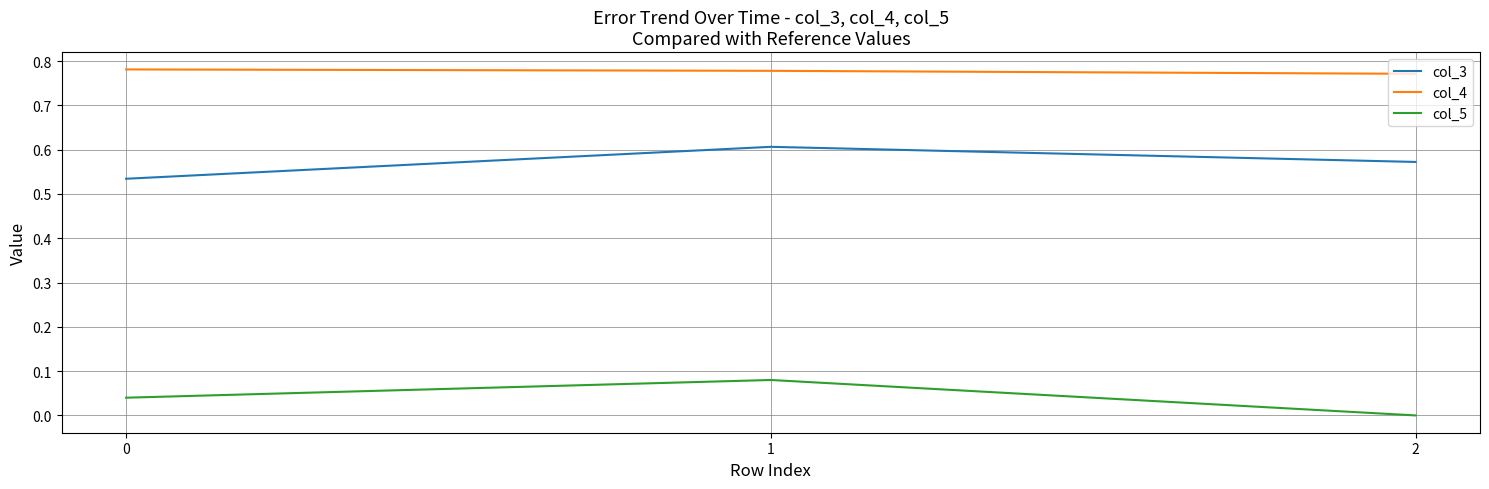

The col_5 series shows 0.0 at 0. True or false?

True